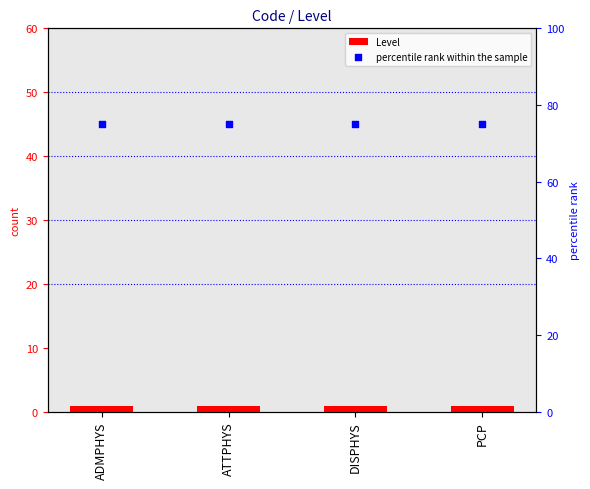

Which series has the largest total across all categories?

percentile rank within the sample